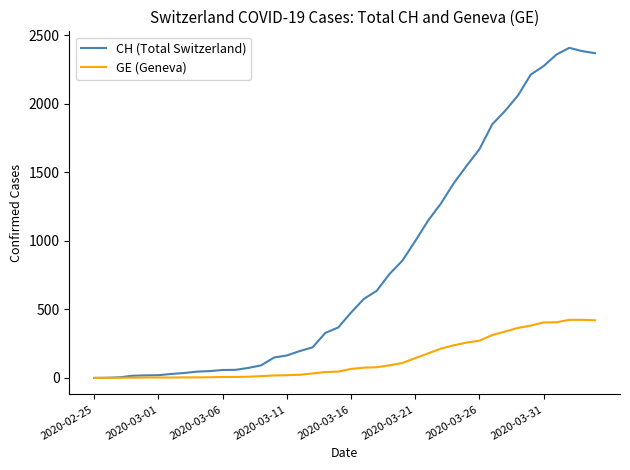

Which series has the largest range (max minus min)?

CH (Total Switzerland)